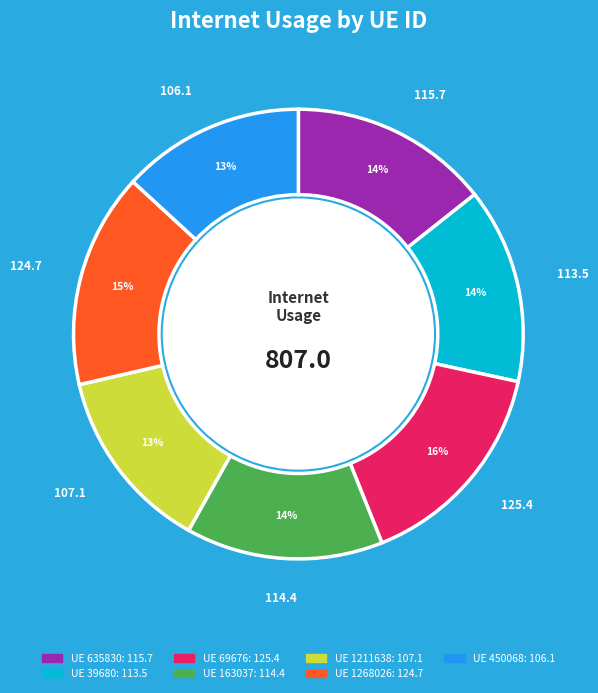

The 450068 slice represents 26% of the pie. True or false?

False